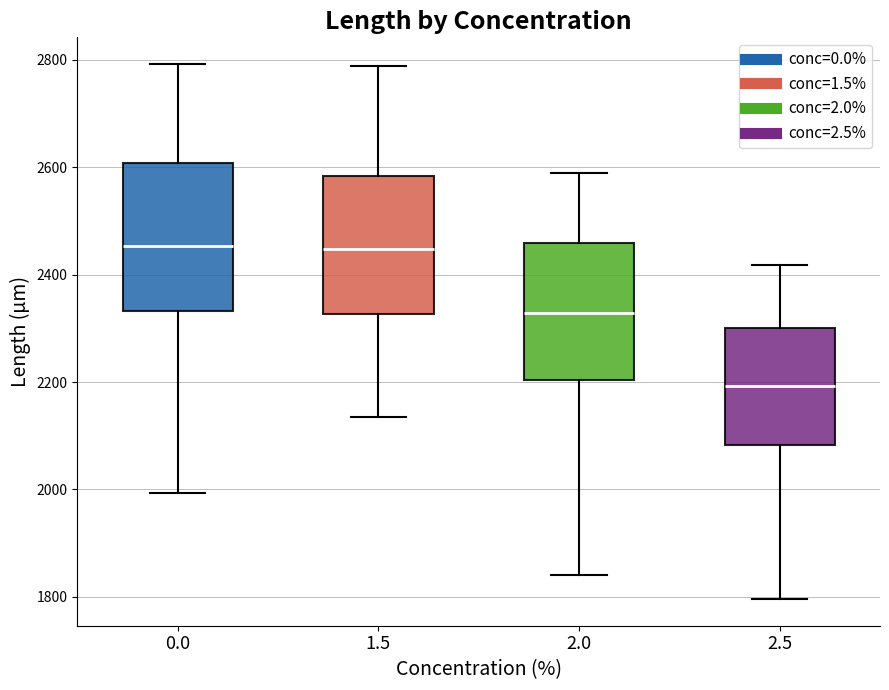

Where does the upper whisker of the box at x = 1.5 end on the y-axis? The values are not printed on the chart, so give them approximately, as read against the axis.

2780